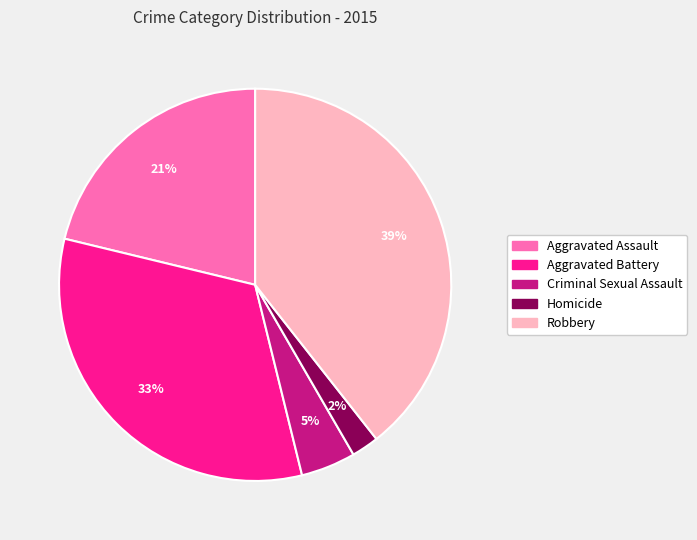

Is the sum of Homicide and Aggravated Assault greater than half?

No